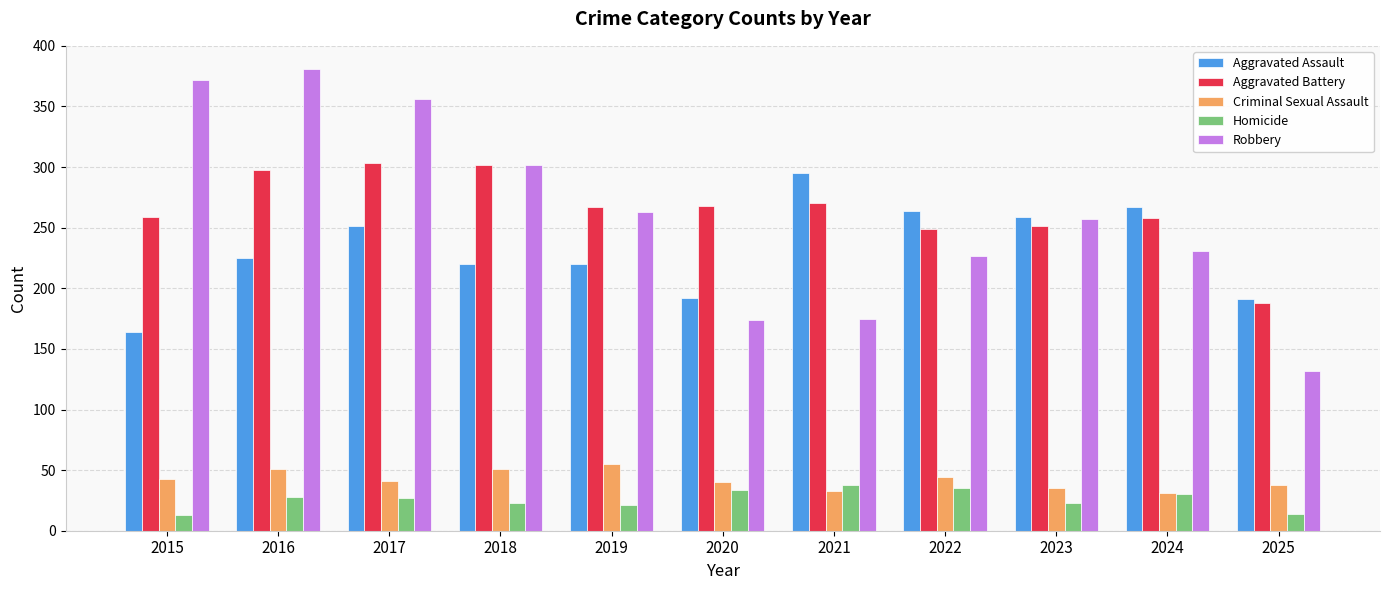

What is the greatest value displayed?

381